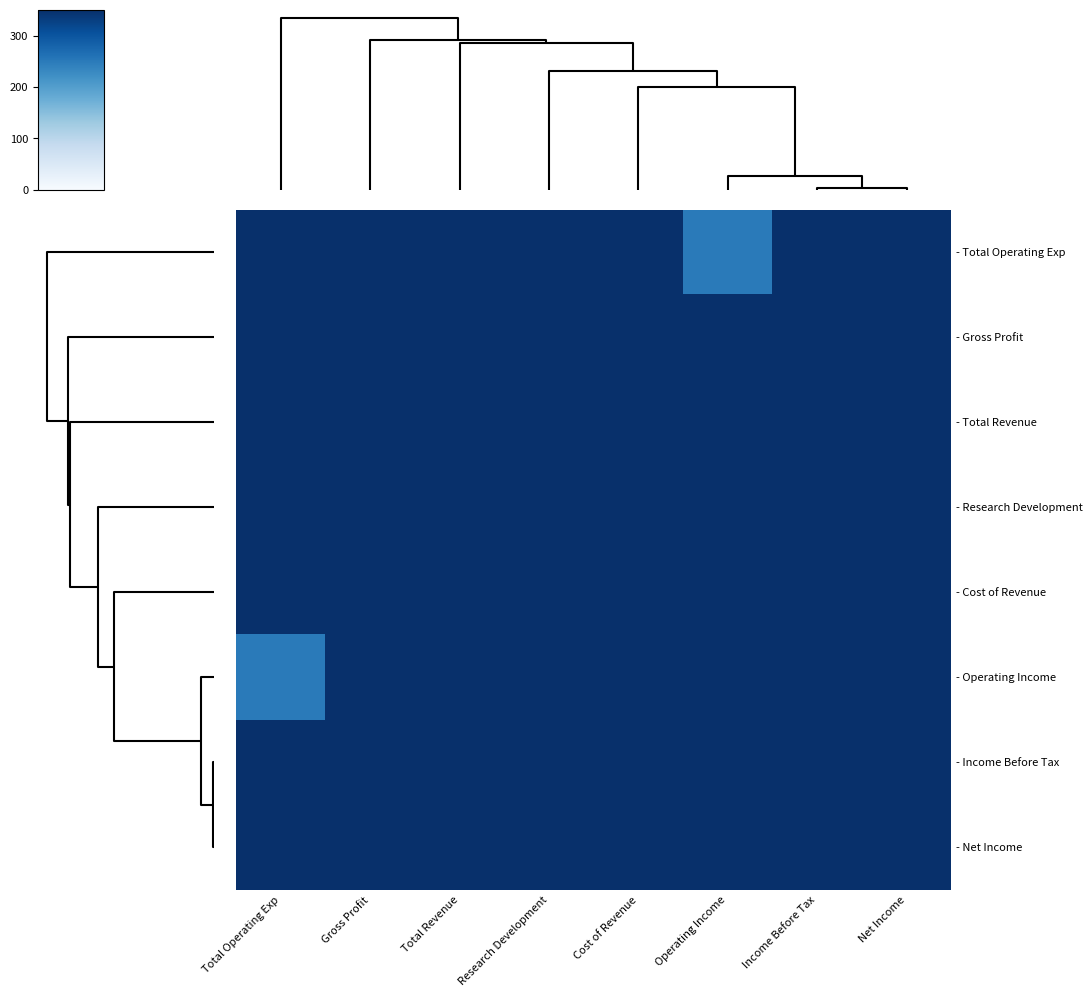

Rank the series by their maximum value, from highest to lowest.

- Net Income, - Income Before Tax, - Operating Income, - Cost of Revenue, - Research Development, - Gross Profit, - Total Revenue, - Total Operating Exp